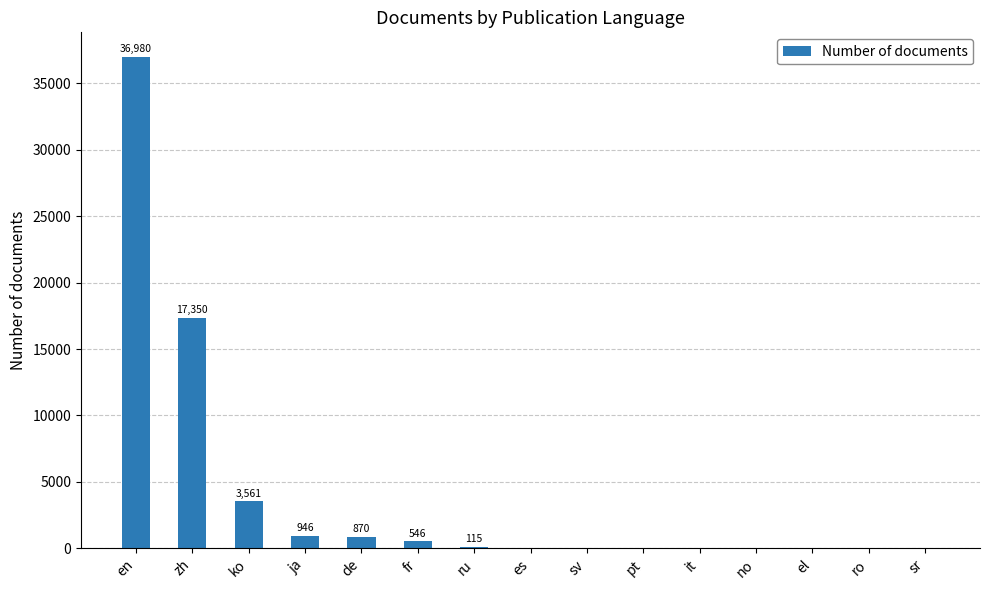

At which category does the chart reach its peak across all series?

en